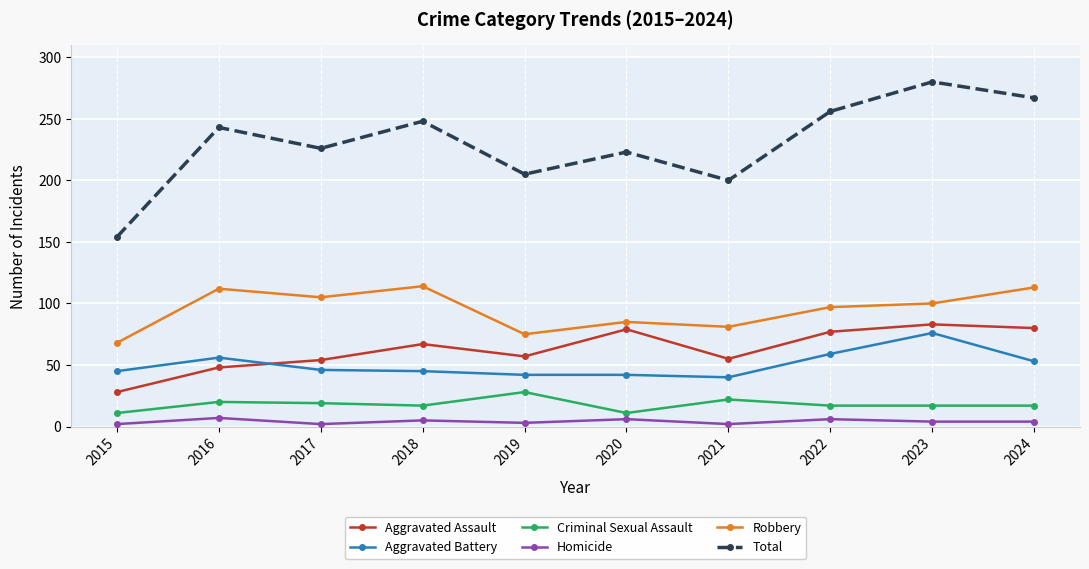

Is the value of Homicide at 2023 greater than the value of Criminal Sexual Assault at 2017?

No